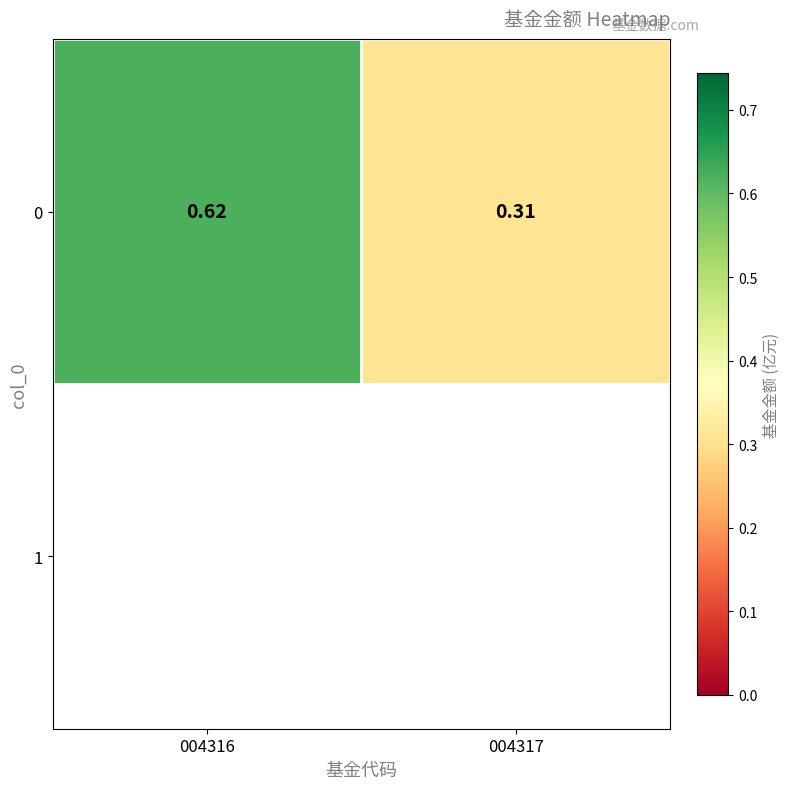

Is it true that the value at 004316 is 0.3?

False